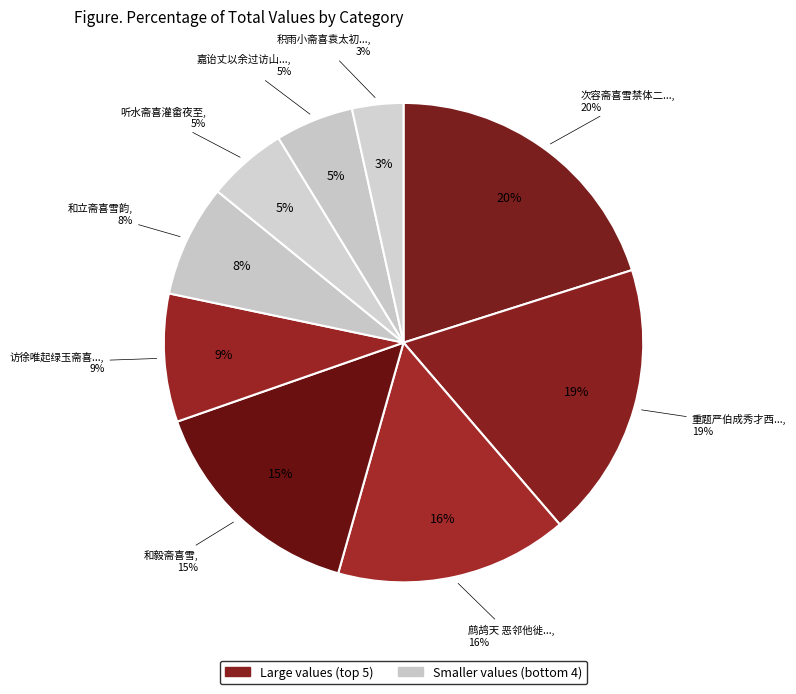

Between 和毅斋喜雪 and 次容斋喜雪禁体二十四韵, which is larger?

次容斋喜雪禁体二十四韵